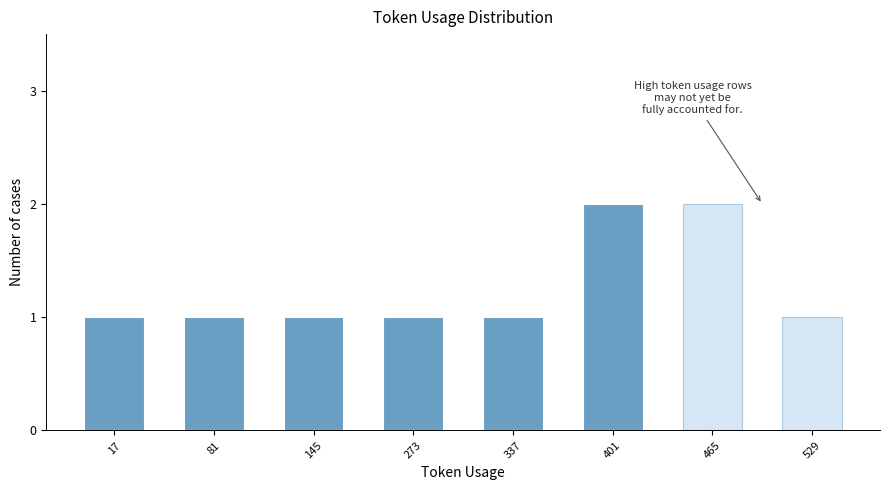

Read the value at 465.

2